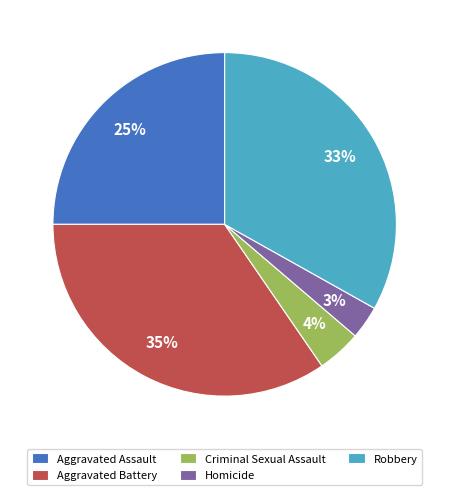

Rank the categories by value from highest to lowest.

Aggravated Battery, Robbery, Aggravated Assault, Criminal Sexual Assault, Homicide